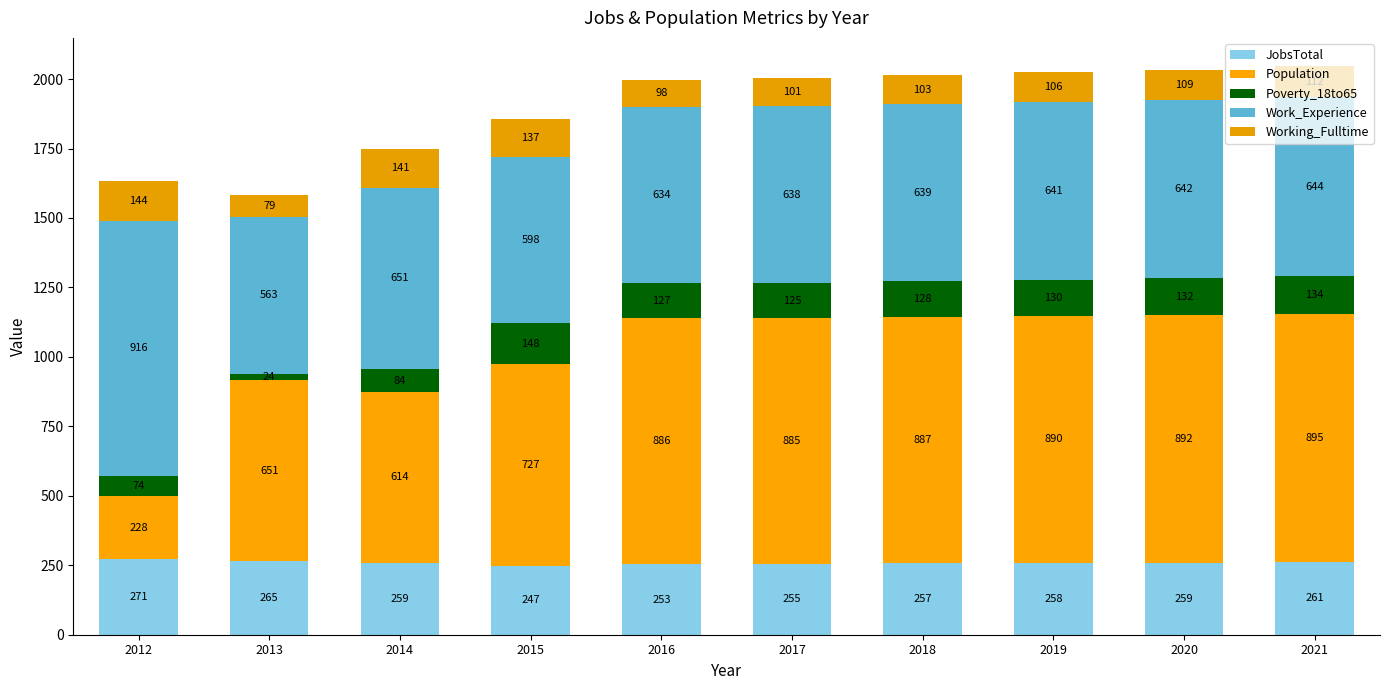

Does the chart contain any negative values?

No